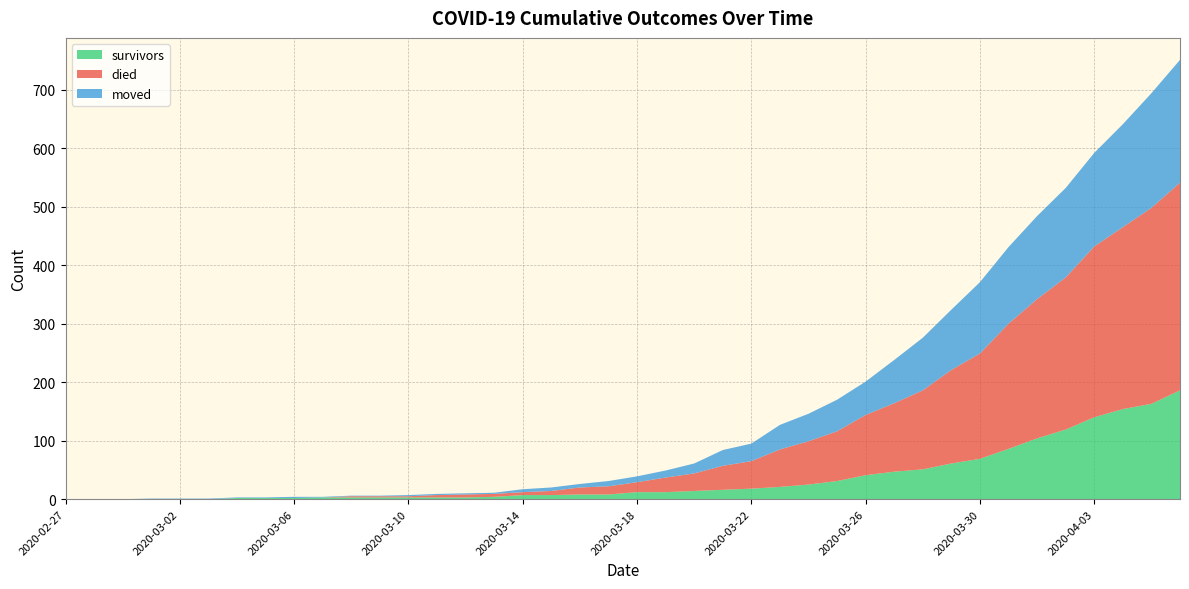

Reading left to right, extract all data points from this chart.

survivors: 0	0	0	0	0	0	2	2	2	3	3	3	3	3	3	4	7	7	8	8	12	12	14	16	18	21	25	31	41	47	51	61	69	86	104	119	140	154	163	186
died: 0	0	0	0	0	0	0	0	0	0	2	2	2	4	5	5	5	7	12	14	17	25	30	41	47	64	74	85	103	117	135	160	180	214	238	260	292	311	335	355
moved: 0	0	0	1	1	1	1	1	2	1	1	1	2	2	2	2	5	6	6	9	10	12	17	27	30	42	47	54	57	74	90	103	122	131	142	153	160	176	196	210